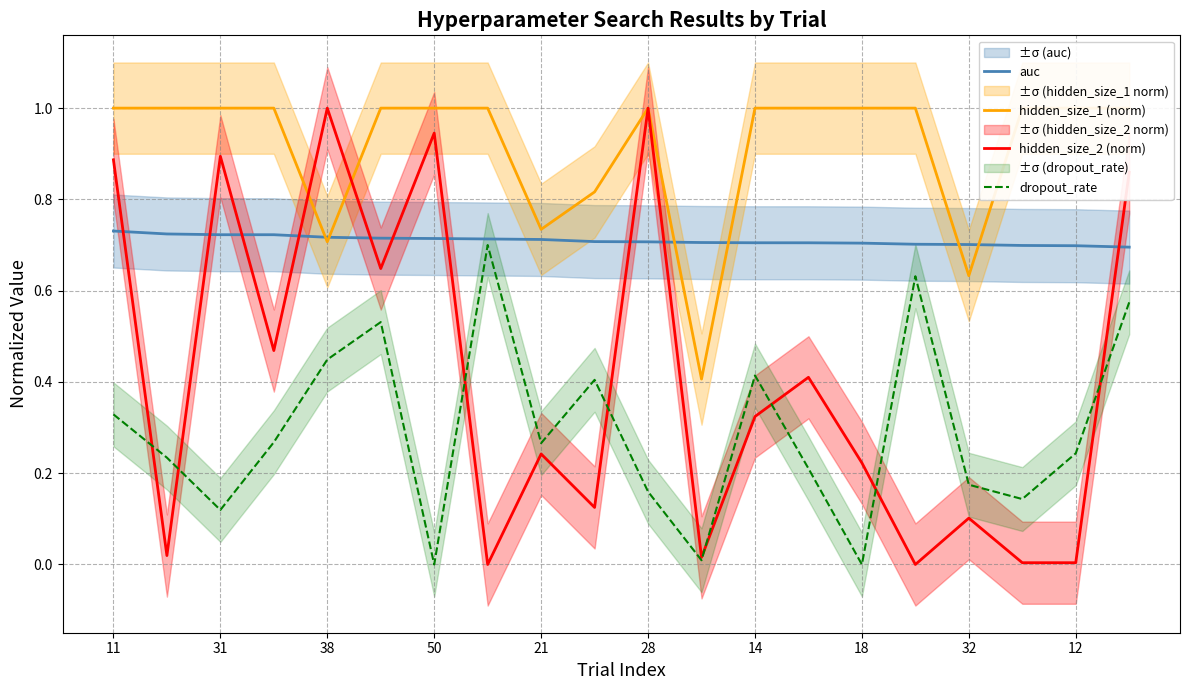

Count the hidden_size_1 (norm) values in the range 1 to 2.

15